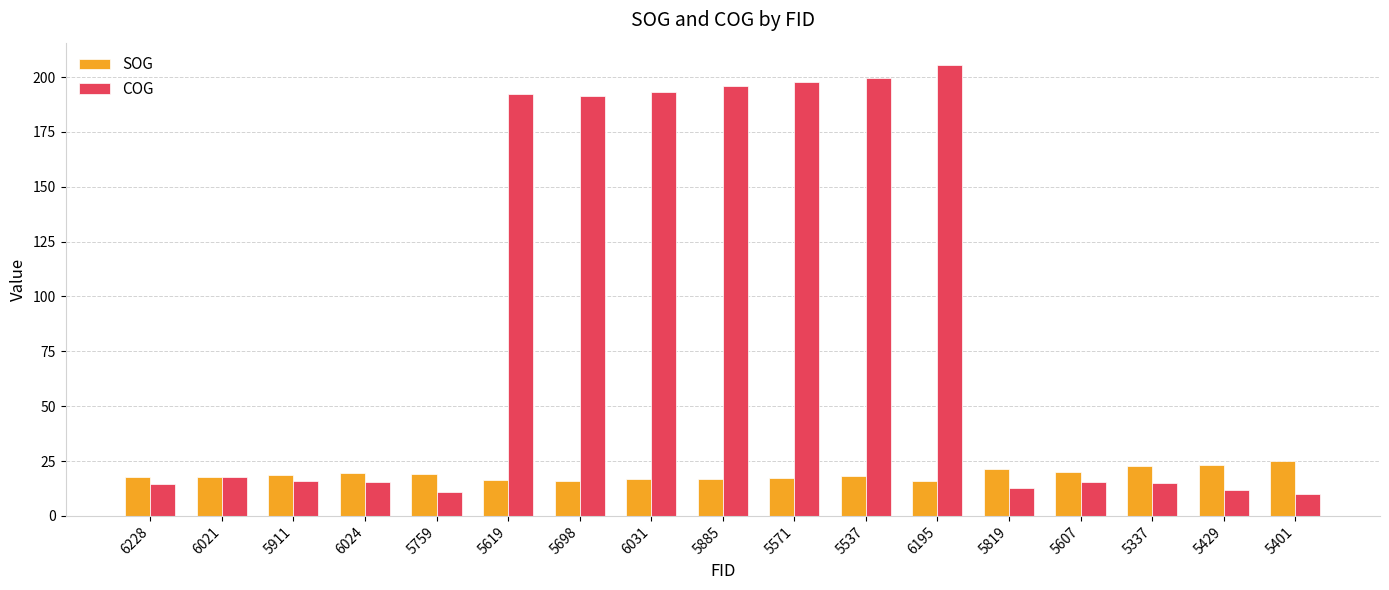

Which series has the largest range (max minus min)?

COG